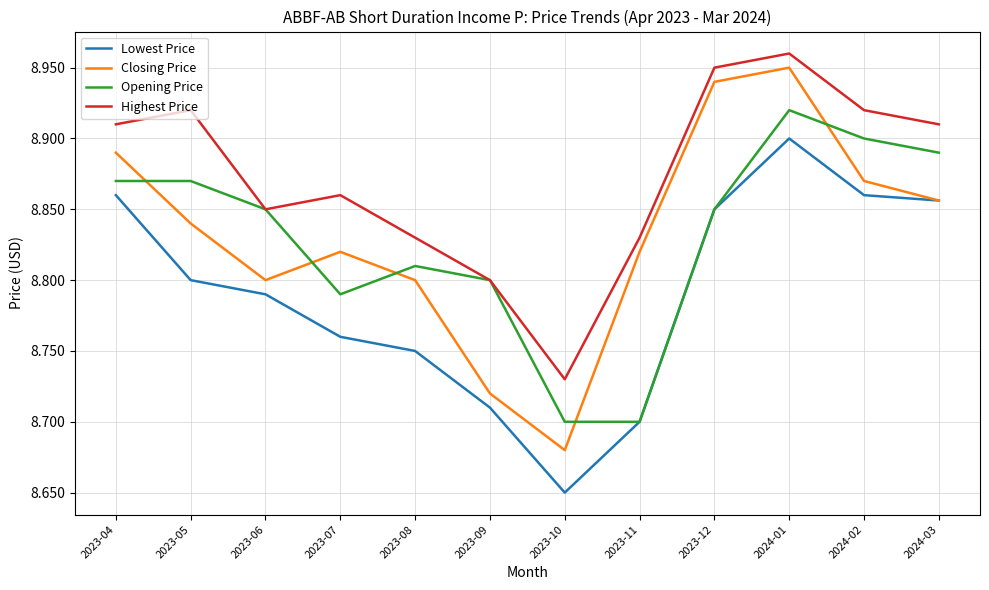

The value of Highest Price at 2023-09 is 14.0. True or false?

False